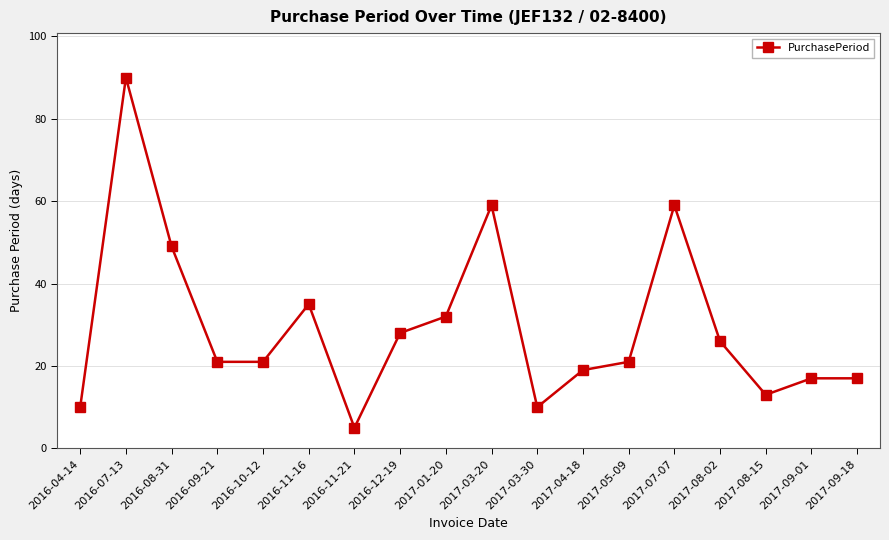

Which has a higher value, 2016-04-14 or 2017-09-01?

2017-09-01